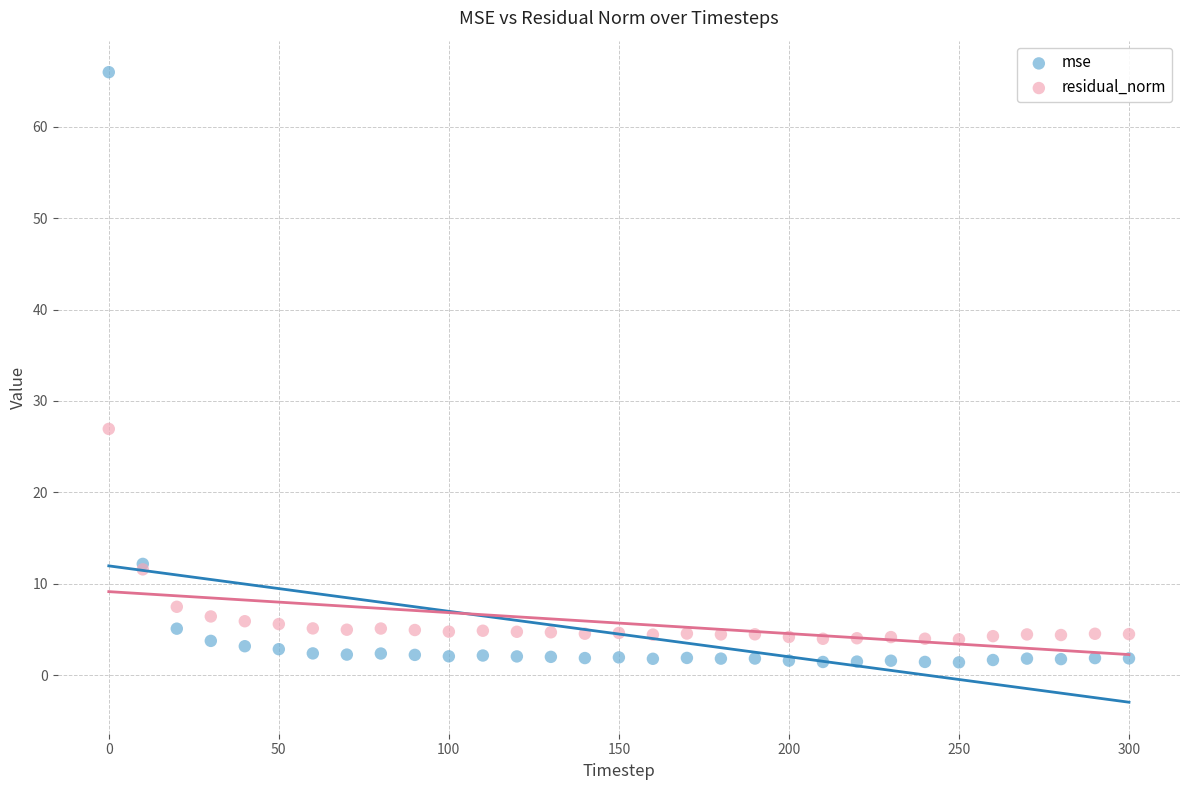

Which series reaches the maximum Y coordinate?

mse